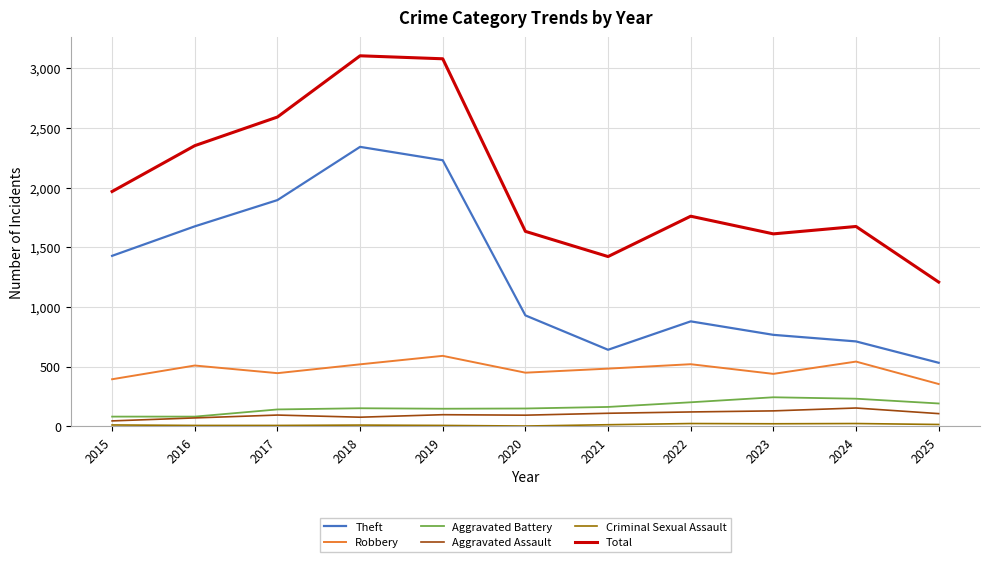

True or false: Aggravated Assault and Robbery cross at least once.

False